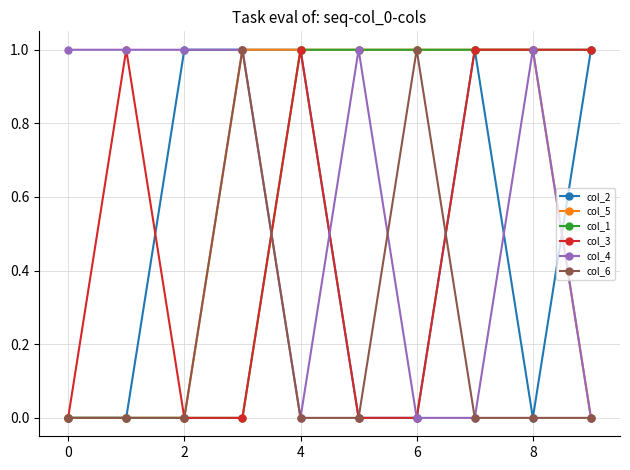

True or false: col_4 has more than 0 points higher than both neighbors.

True